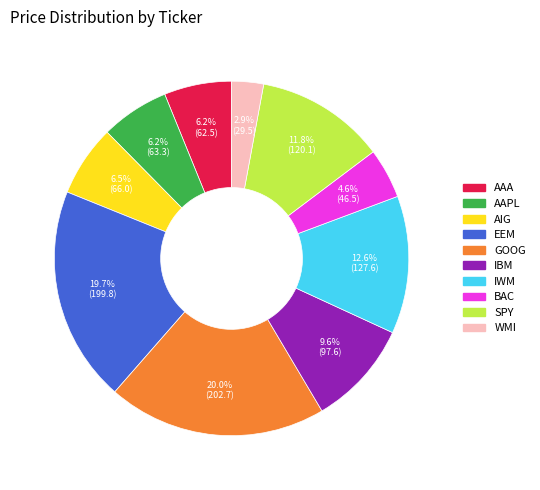

What portion of the pie excludes BAC?

95.4%